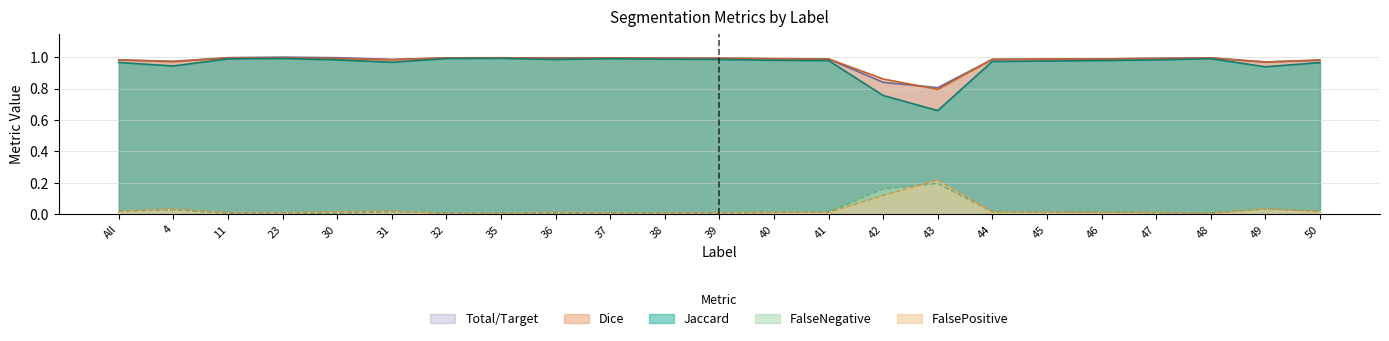

At which category does the chart reach its peak across all series?

23